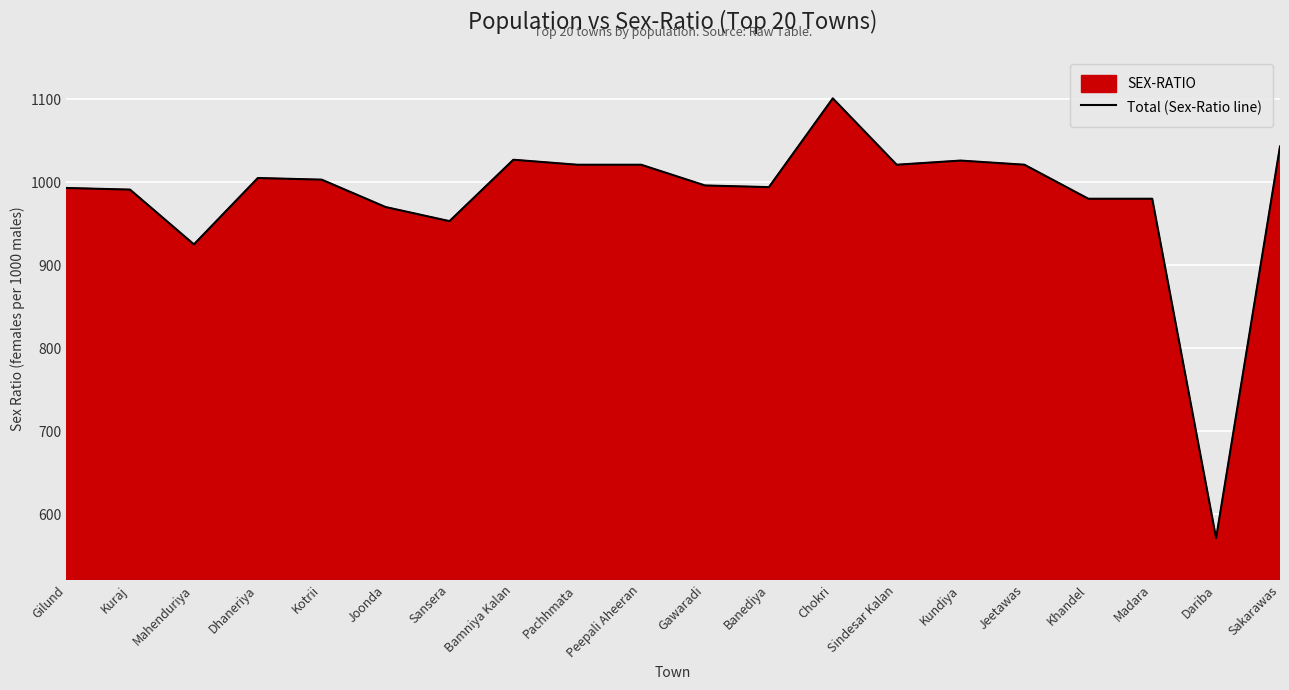

At which category does the data reach its first local peak?

Dhaneriya